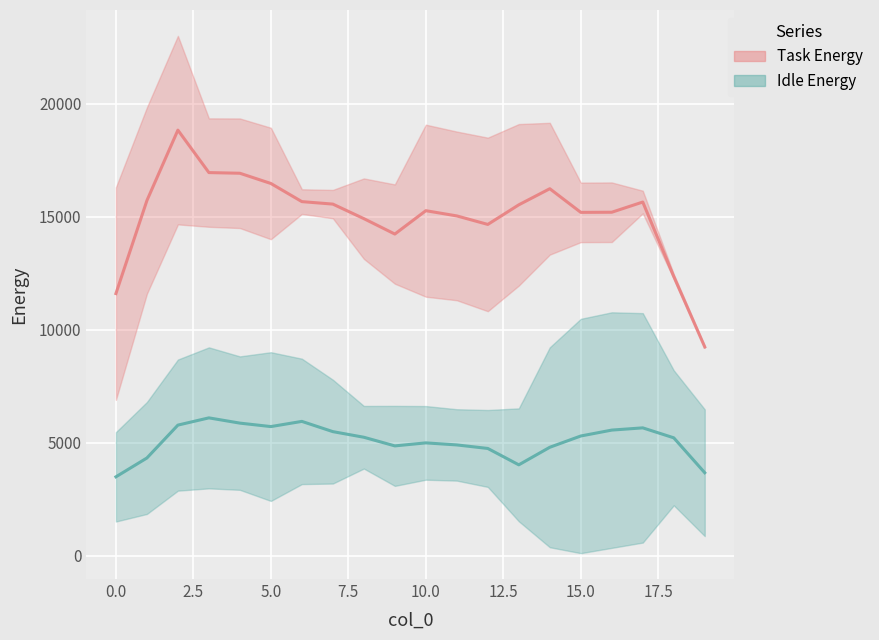

What is the approximate value of Task Energy at 10?

15261.1